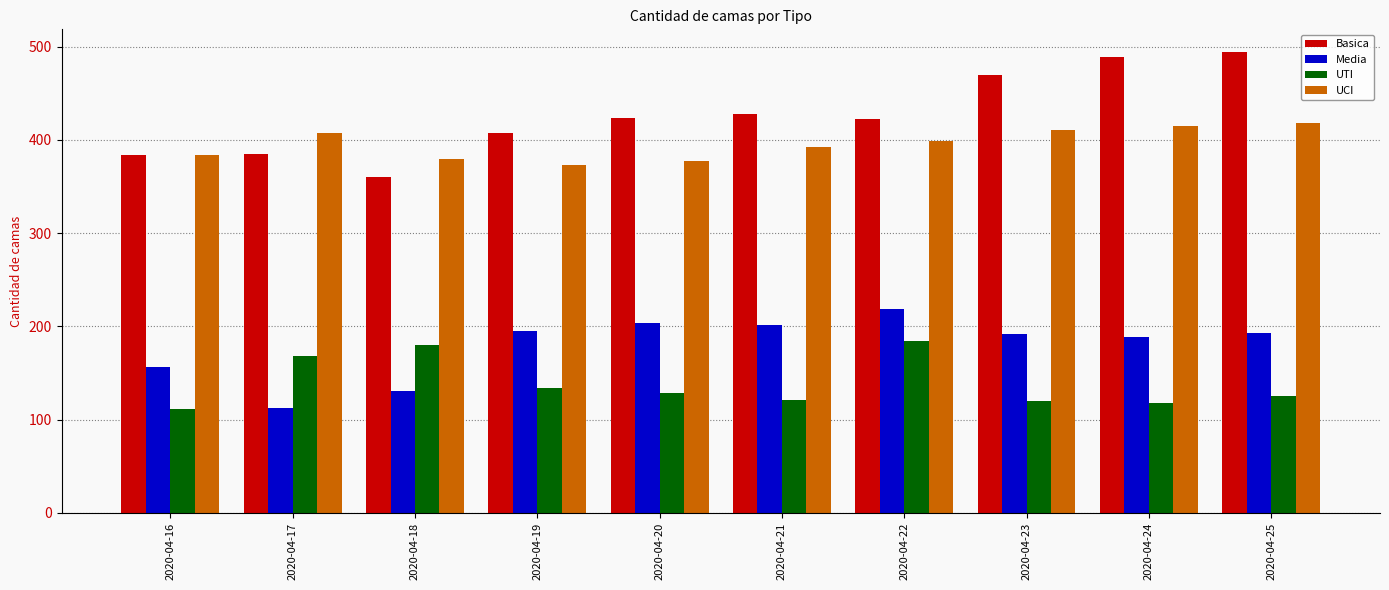

Is the value of Basica at 2020-04-19 greater than the value of Media at 2020-04-24?

Yes